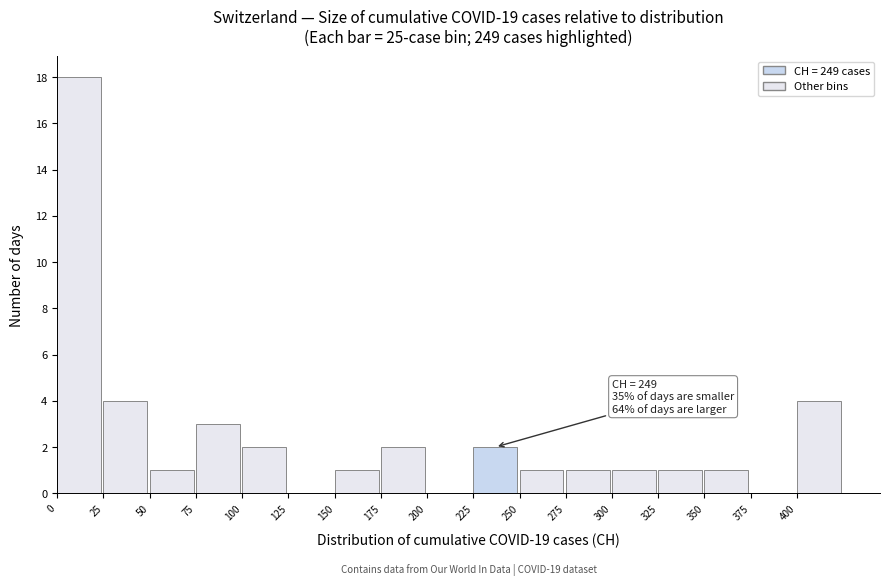

Over which range of the x-axis is the bar tallest?

0 to 25